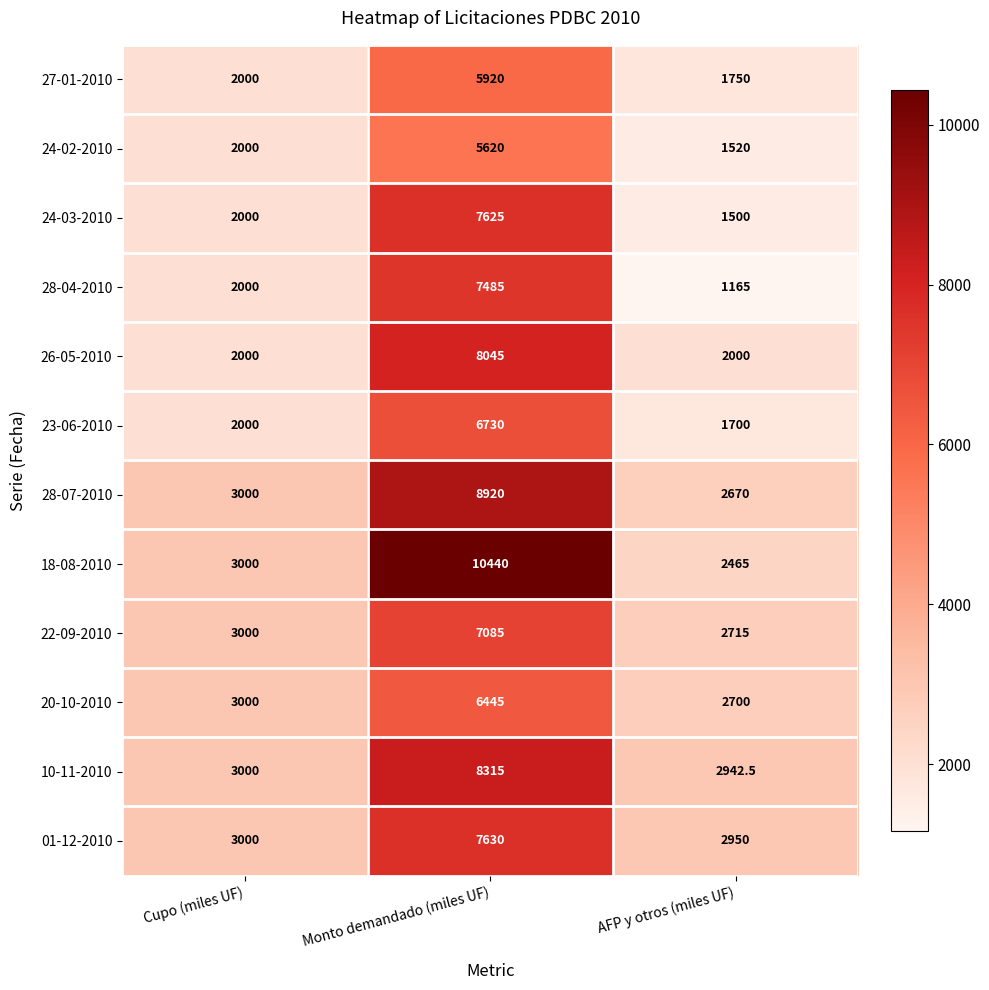

Rank the series by their maximum value, from lowest to highest.

24-02-2010, 27-01-2010, 20-10-2010, 23-06-2010, 22-09-2010, 28-04-2010, 24-03-2010, 01-12-2010, 26-05-2010, 10-11-2010, 28-07-2010, 18-08-2010